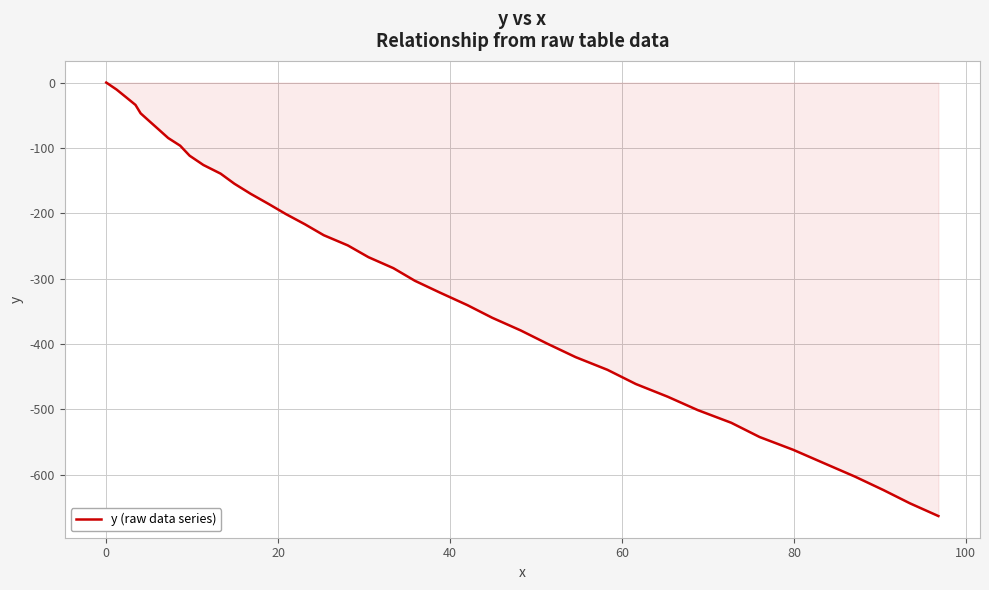

What is the smallest value displayed?

-663.1